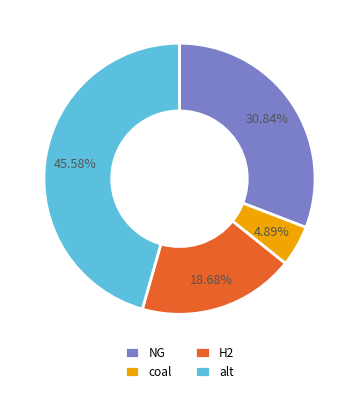

Is it true that NG is 31% of the pie?

True